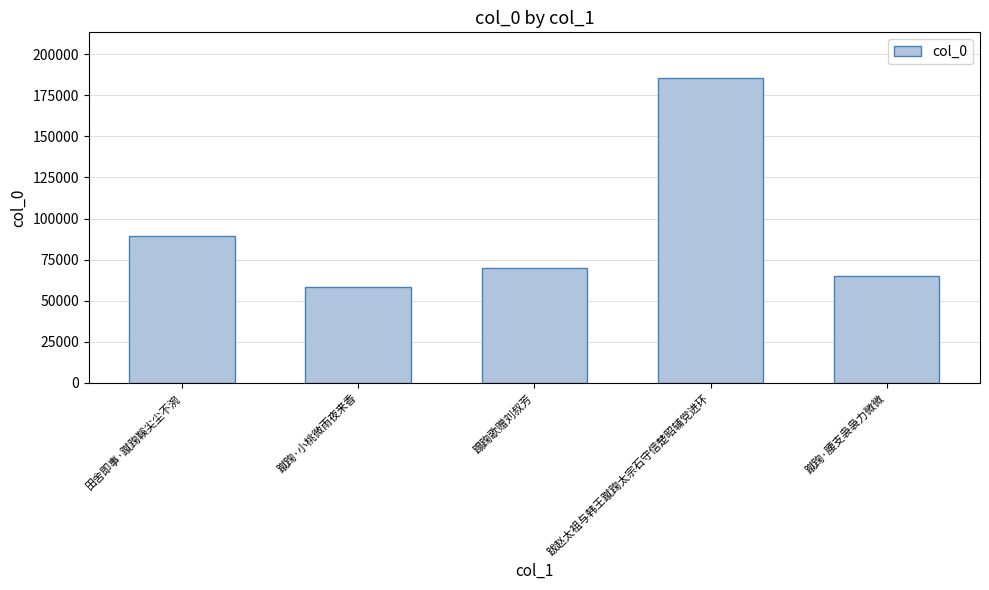

The value at 蹋踘歌赠刘叔芳 is 69689. True or false?

True